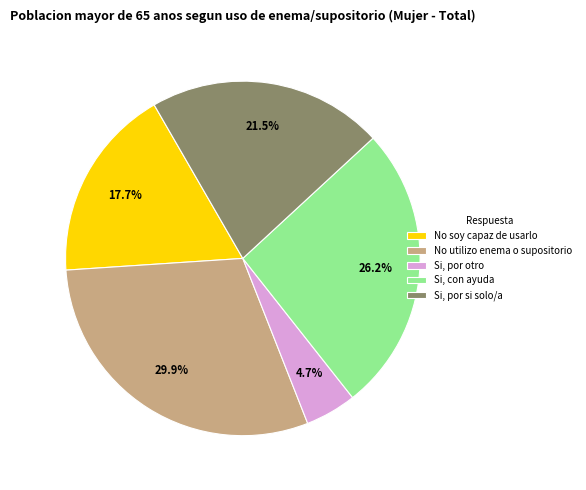

Which slice is the largest?

No utilizo enema o supositorio